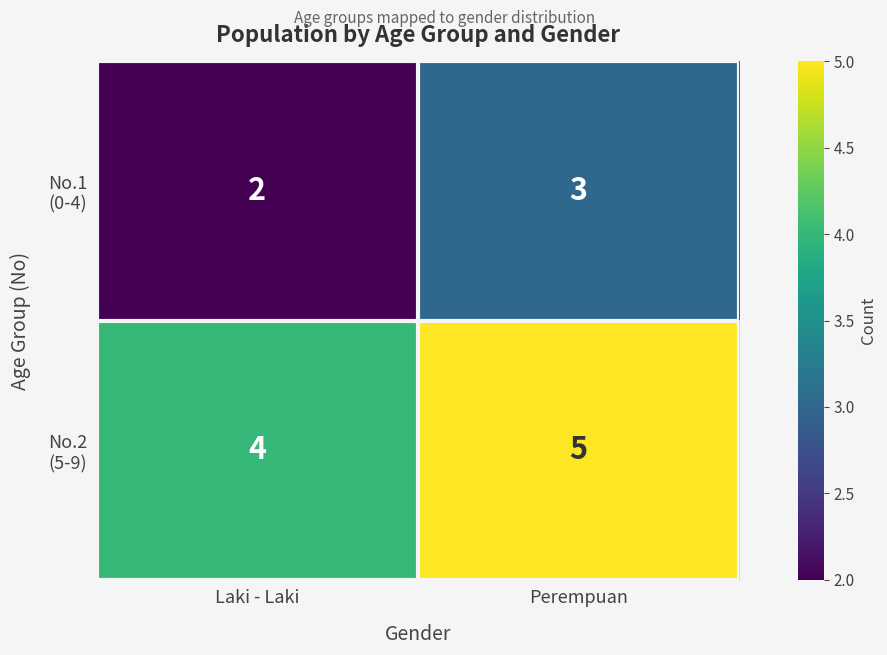

What is the greatest value displayed?

5